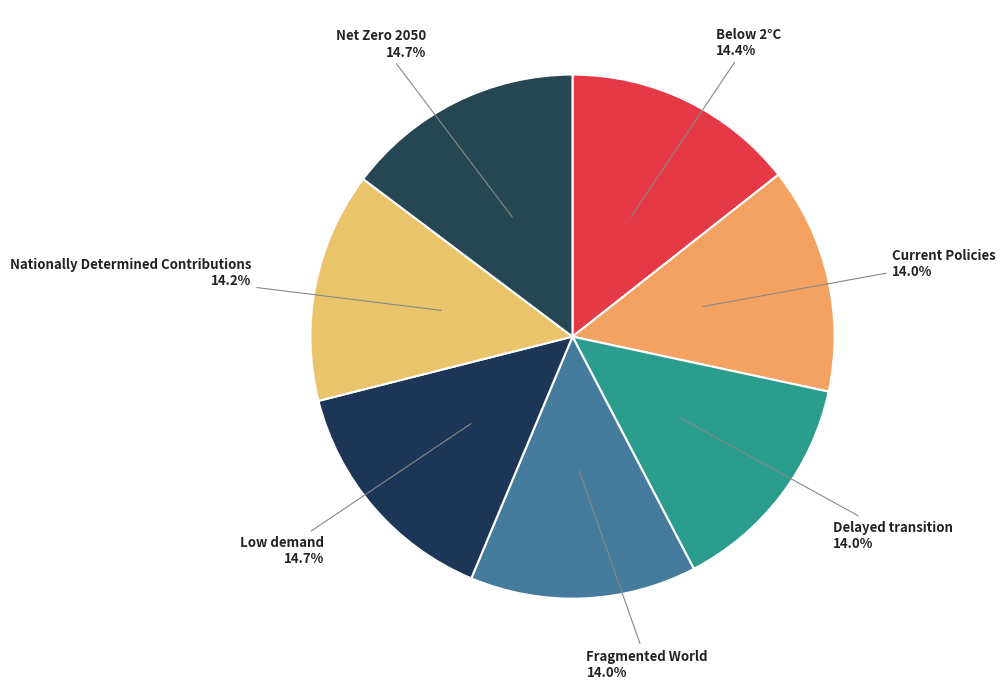

Does any single category account for the majority?

No